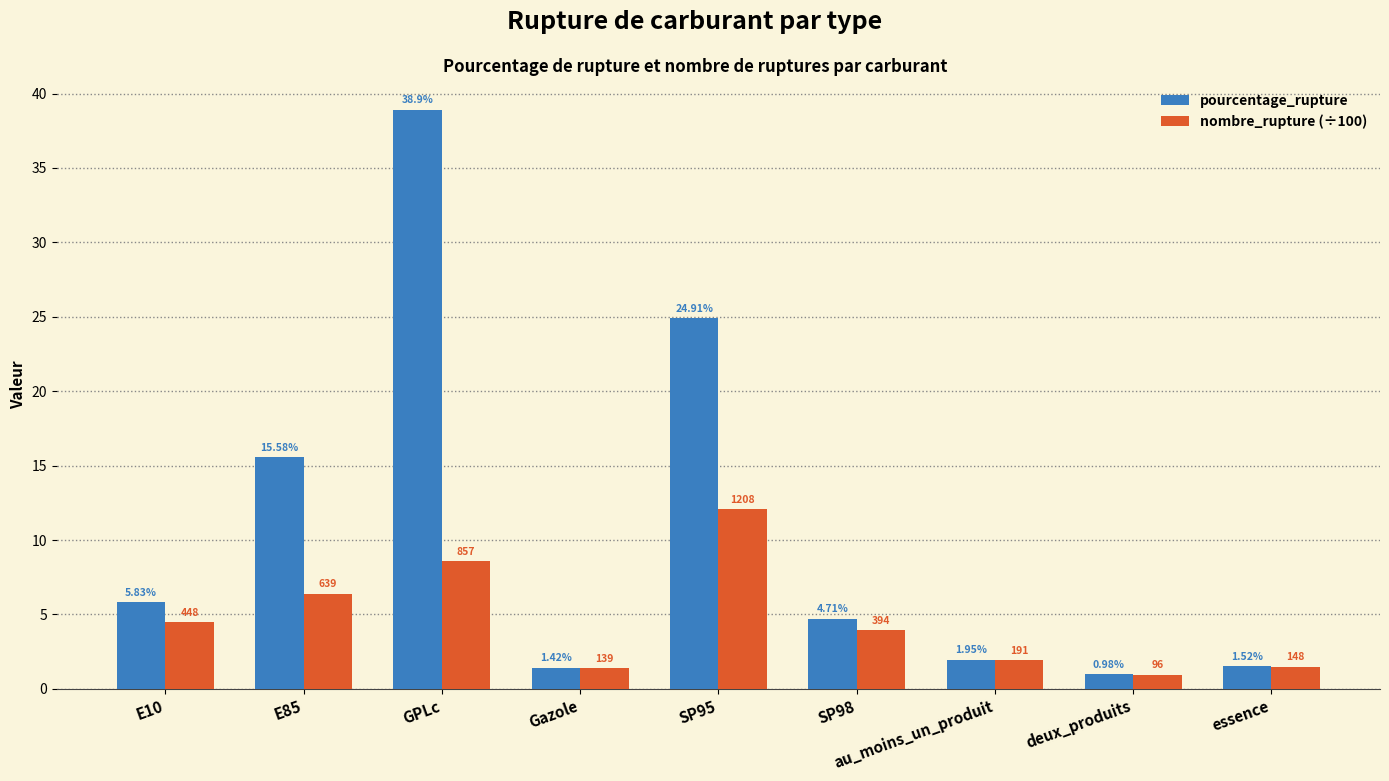

Which series changed the most between GPLc and deux_produits?

pourcentage_rupture